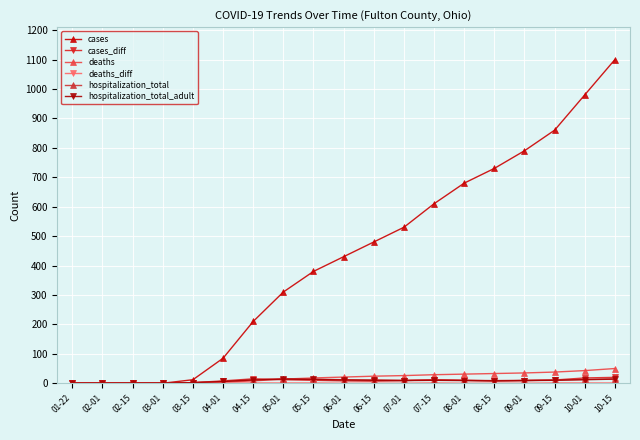

How many lines are shown in the chart?

6